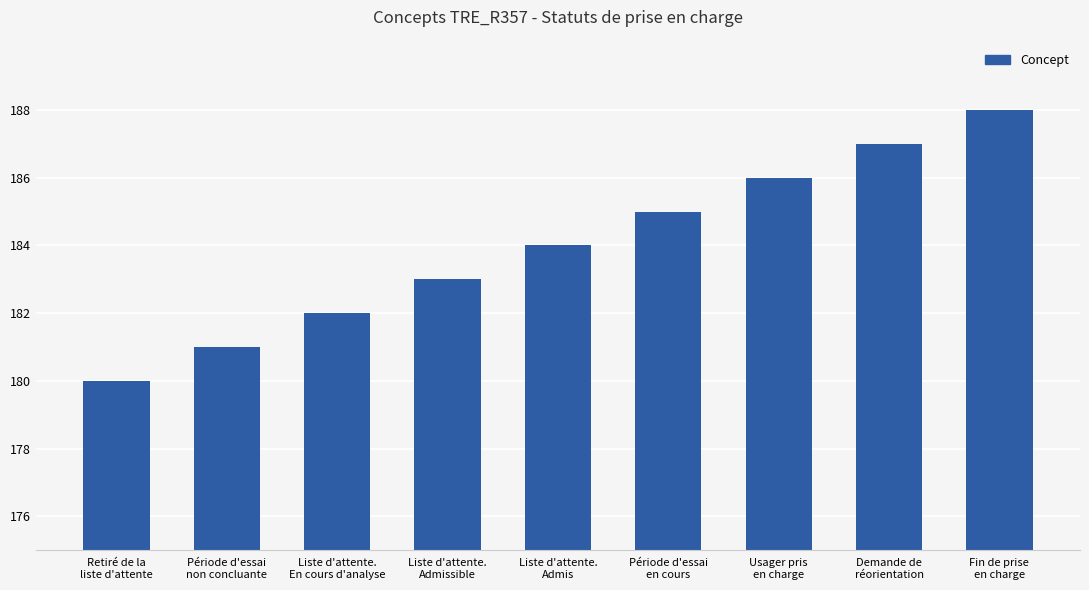

Which has a higher value, Fin de prise
en charge or Demande de
réorientation?

Fin de prise
en charge